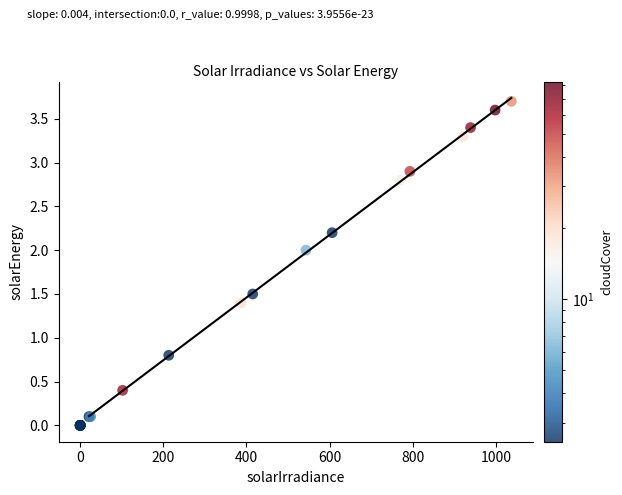

What Y value in the scatter plot is closest to 1?

0.8